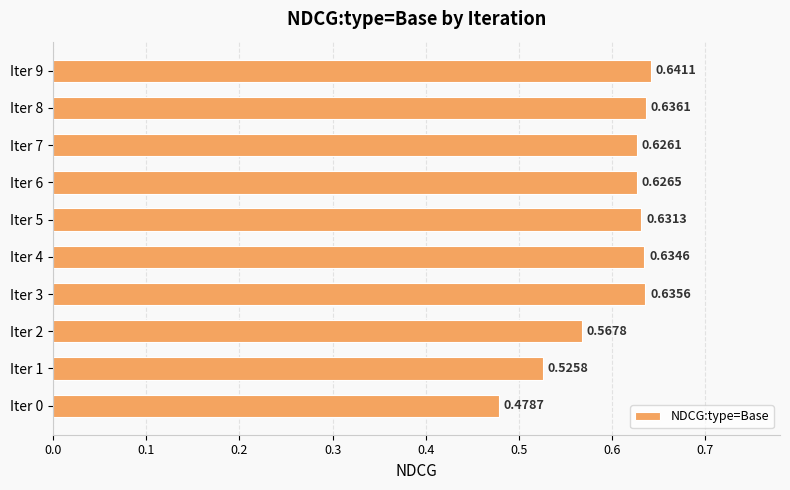

List the labels in order of value, smallest first.

Iter 0, Iter 1, Iter 2, Iter 7, Iter 6, Iter 5, Iter 4, Iter 3, Iter 8, Iter 9